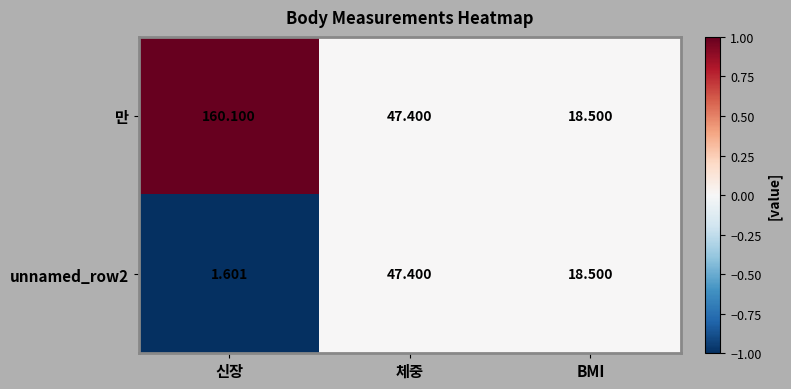

Where is 만 nearest to the value 89?

체중